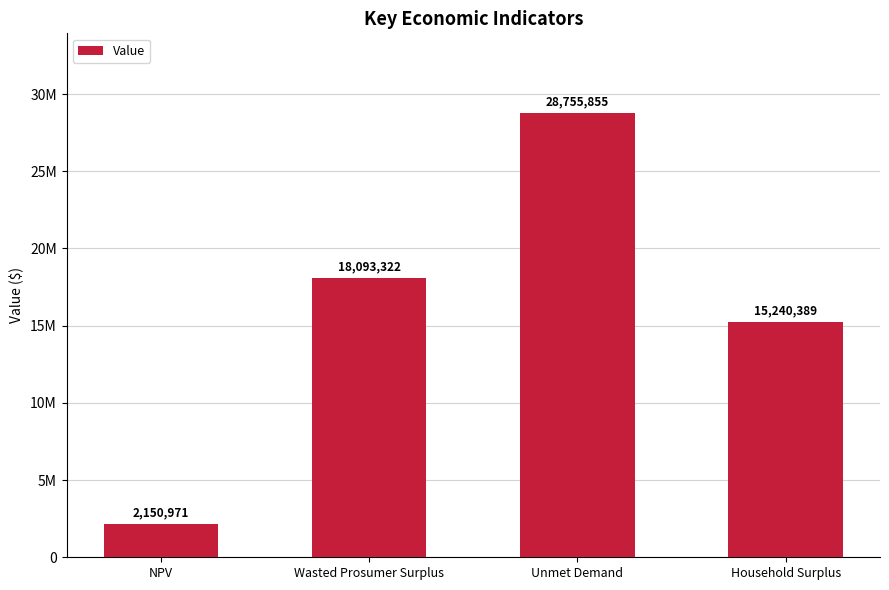

Rank the categories by value from lowest to highest.

NPV, Household Surplus, Wasted Prosumer Surplus, Unmet Demand